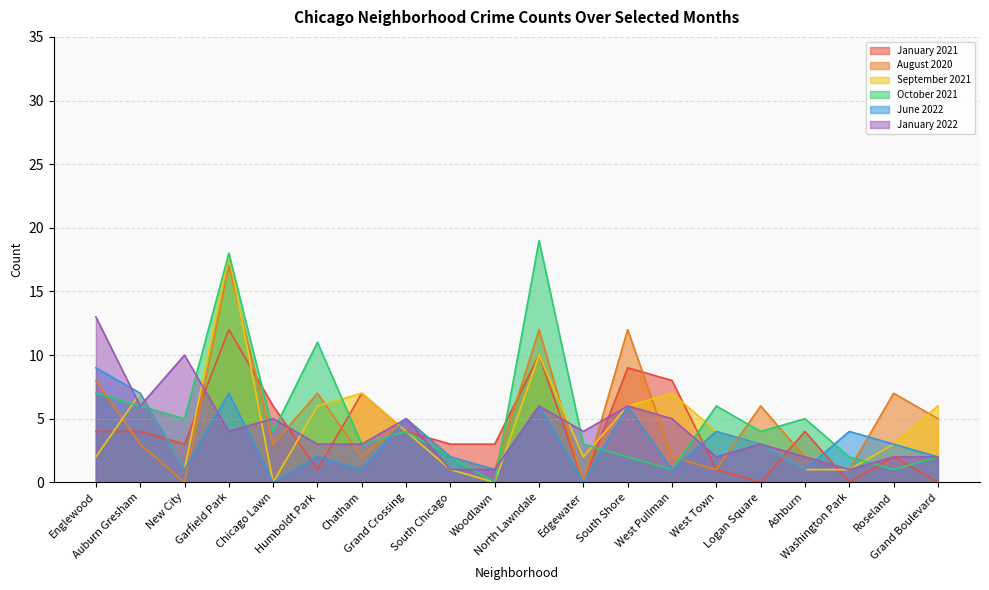

What is the maximum value for October 2021?

19